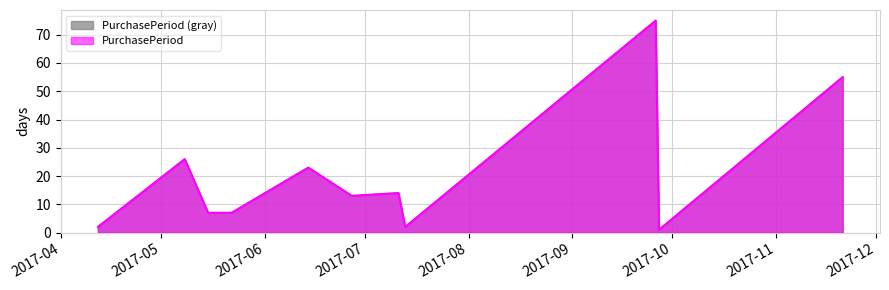

Reading left to right, transcribe all the data shown in this chart.

2017-04-12=2	2017-05-08=26	2017-05-15=7	2017-05-22=7	2017-06-14=23	2017-06-27=13	2017-07-11=14	2017-07-13=2	2017-09-26=75	2017-09-27=1	2017-11-21=55